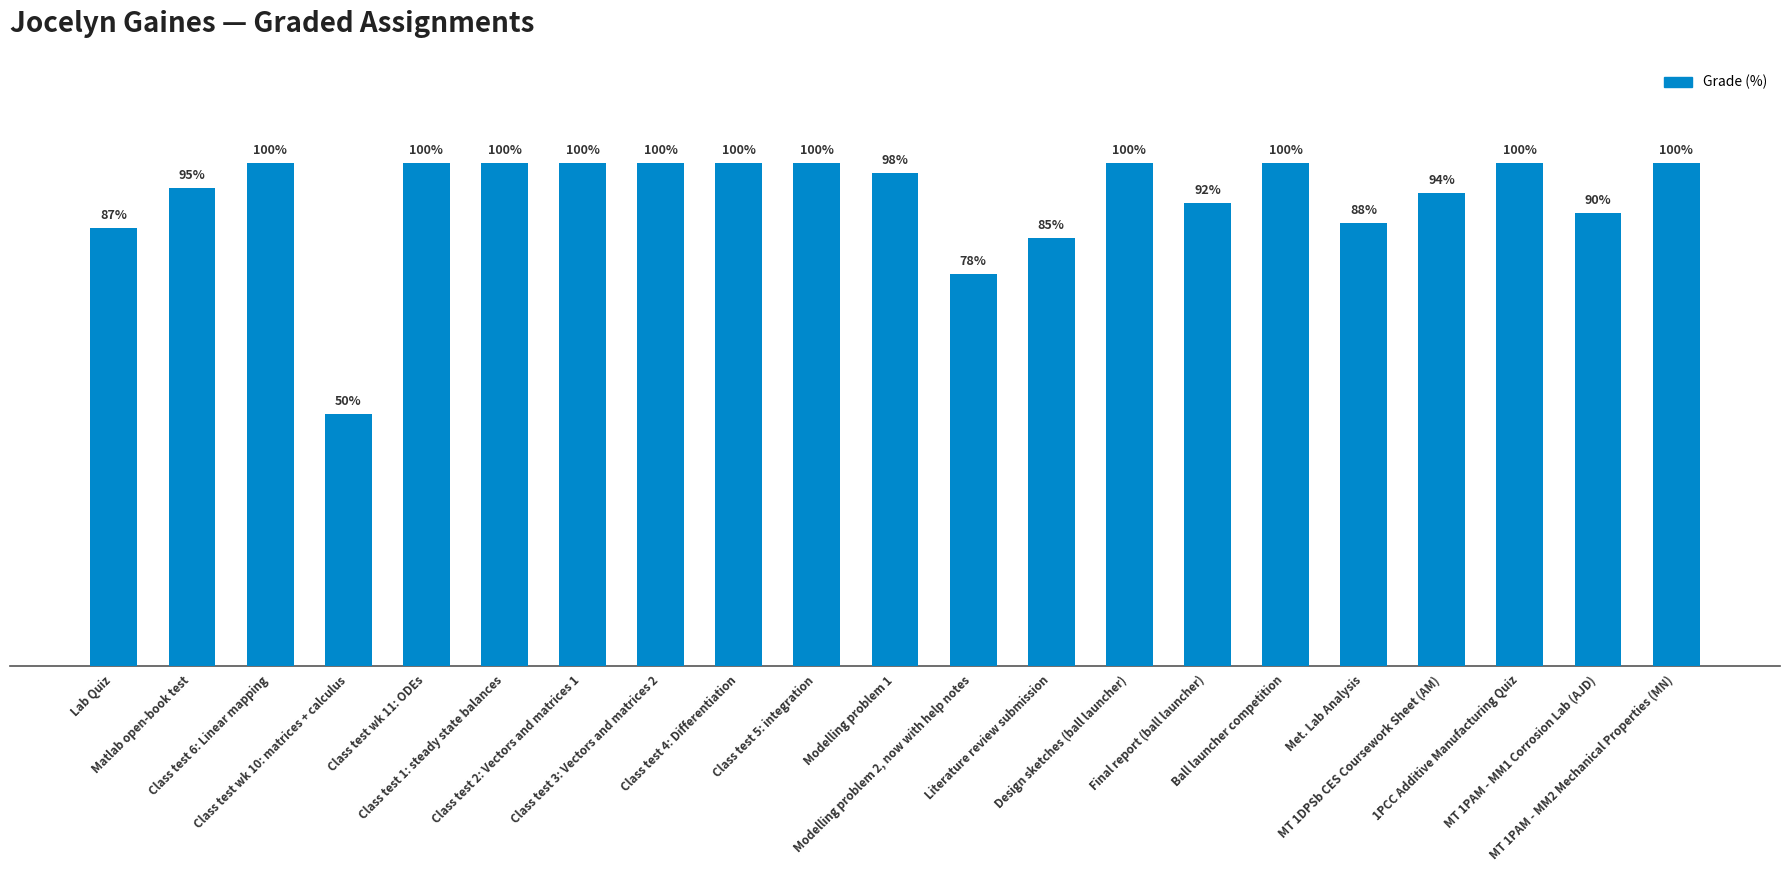

Does the chart contain any negative values?

No